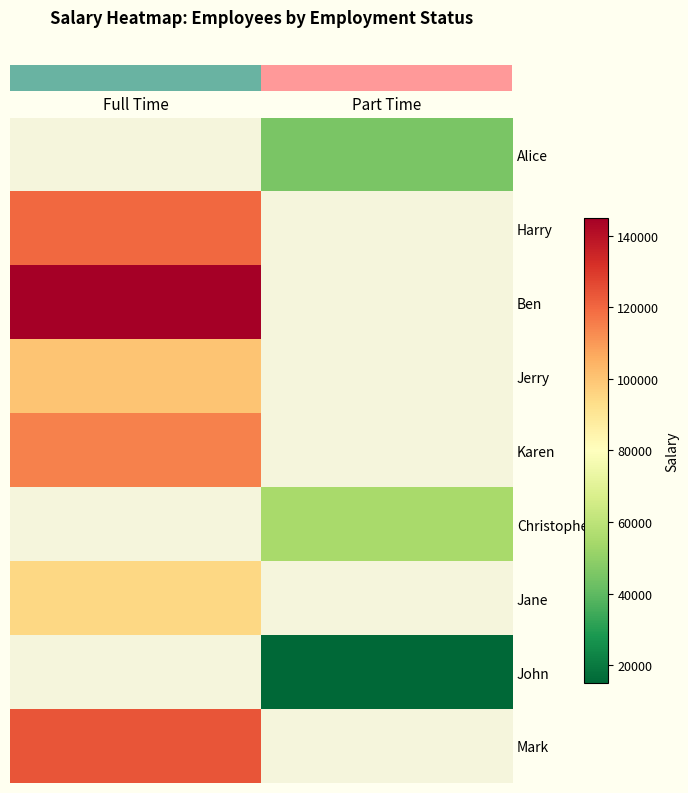

How many series are shown in this chart?

9